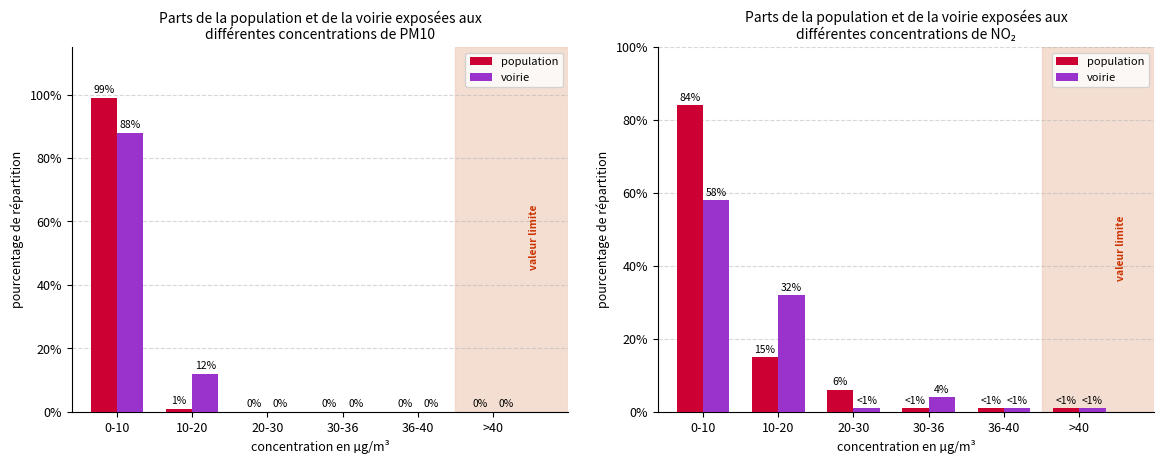

The value of population at 10-20 is 10. True or false?

False